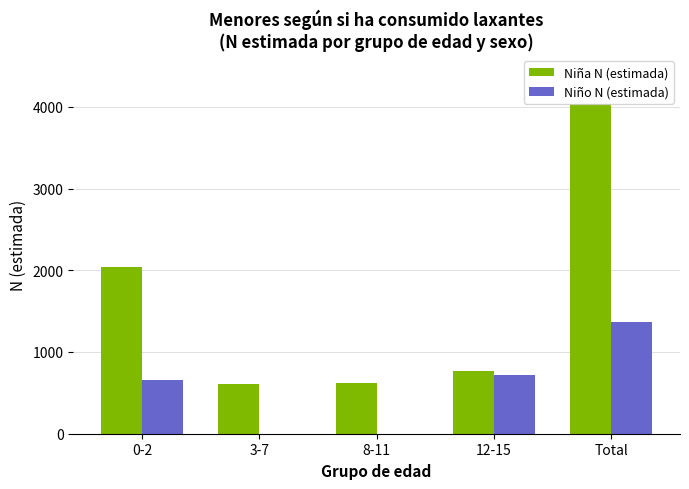

What is the total value across all series at Total?

5398